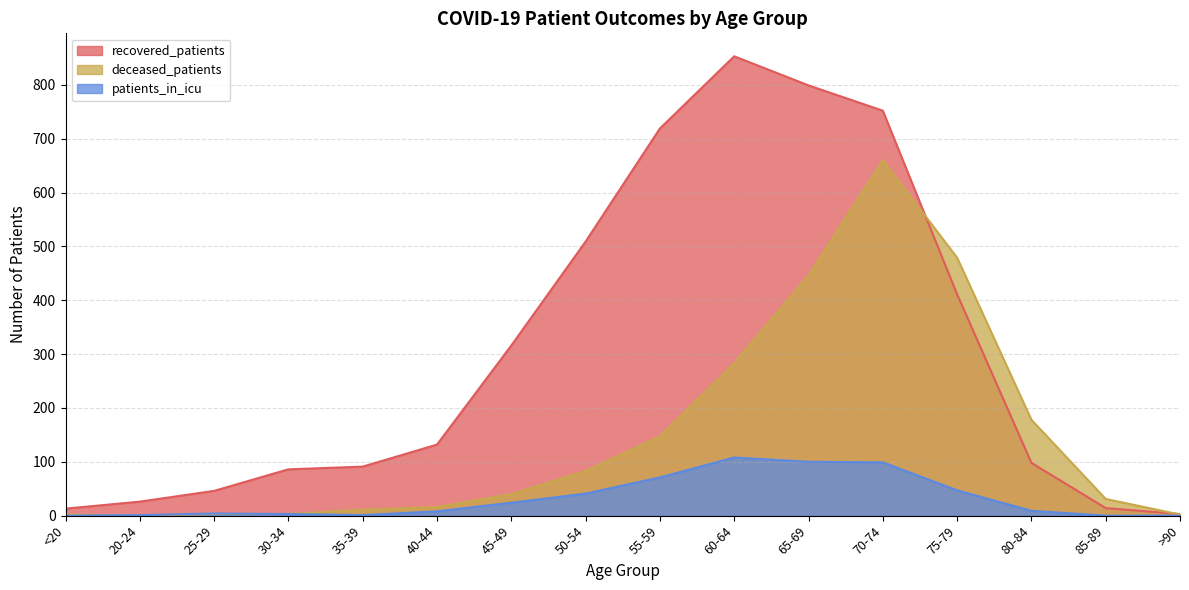

The value of recovered_patients at >90 is 4. True or false?

False